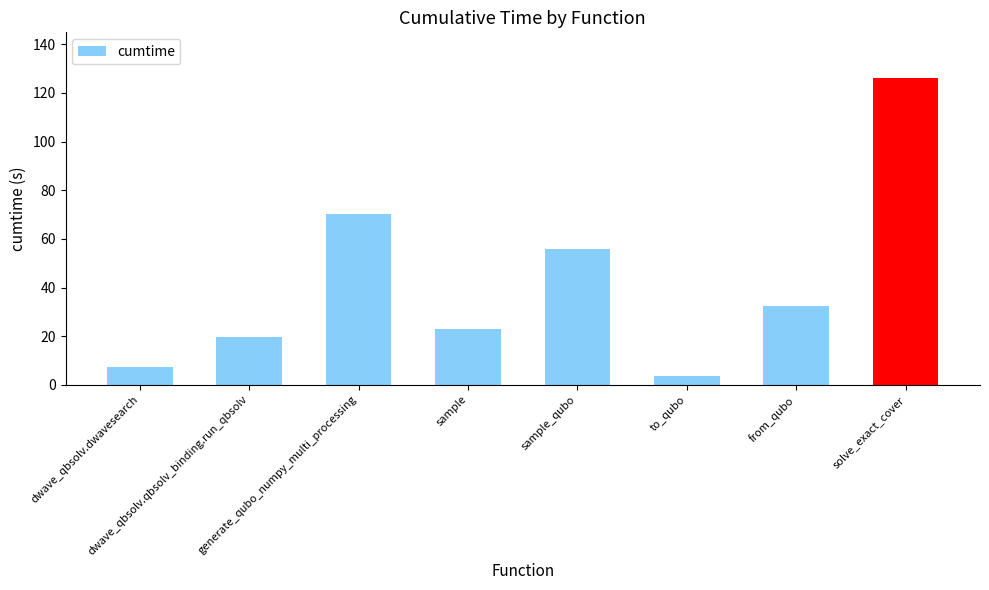

At which label is the value closest to 64?

generate_qubo_numpy_multi_processing